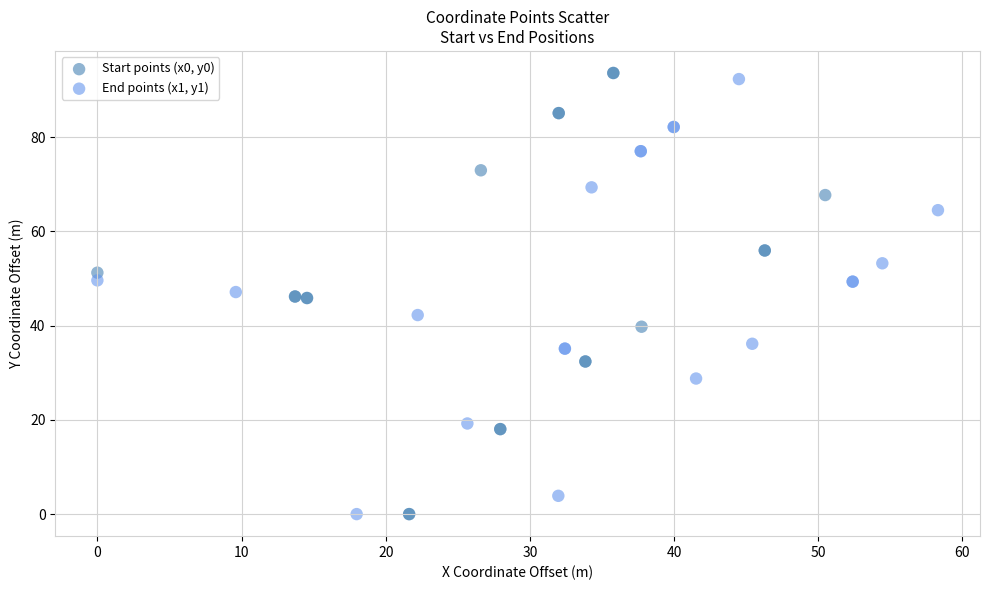

Which series has the largest Y range (max minus min)?

Start points (x0, y0)